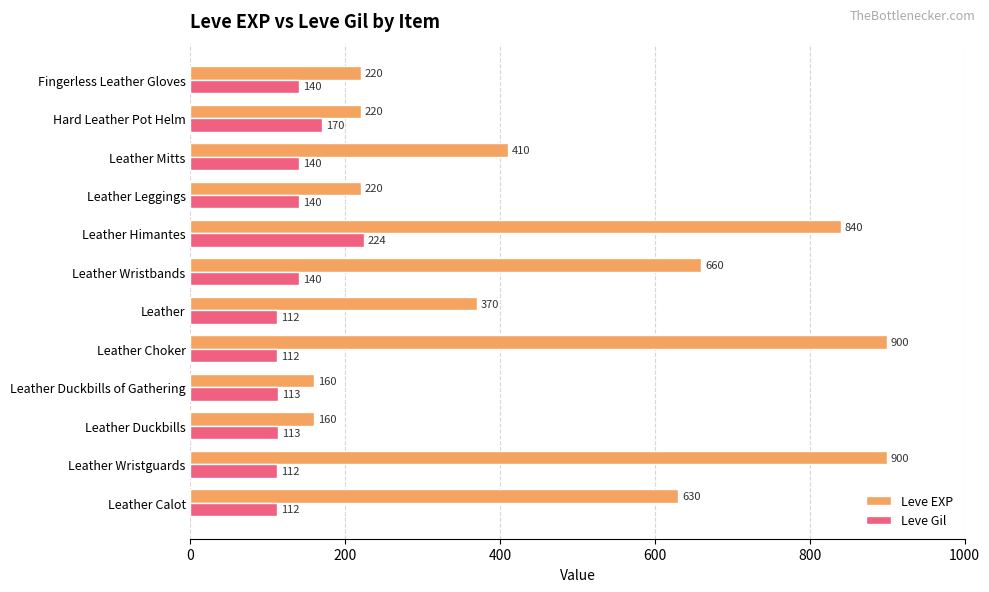

Rank the series by their average value, from lowest to highest.

Leve Gil, Leve EXP